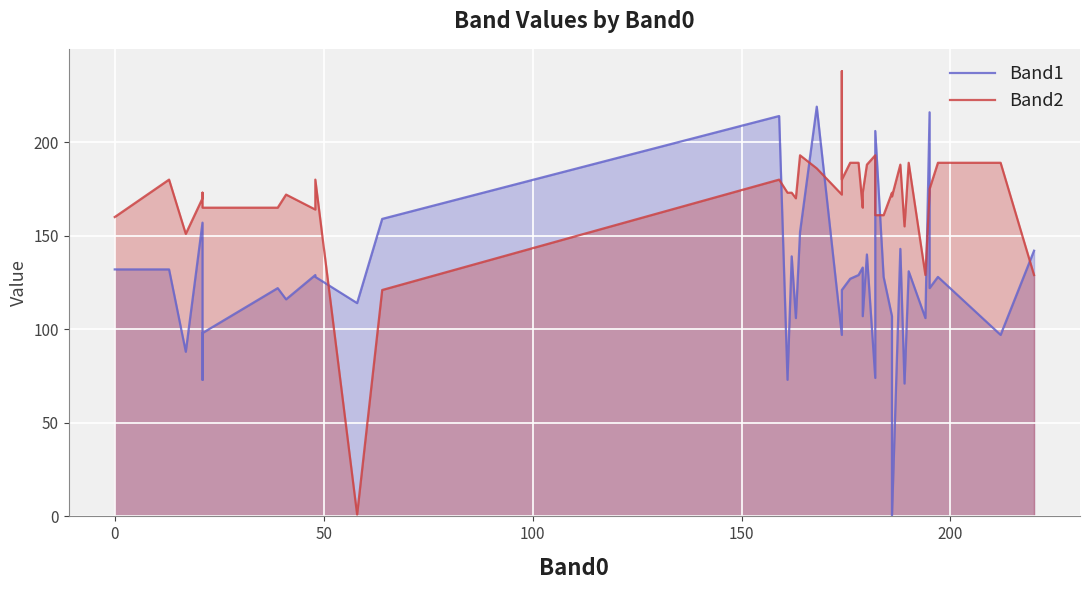

At 0, list the series in order from smallest to largest.

Band1, Band2